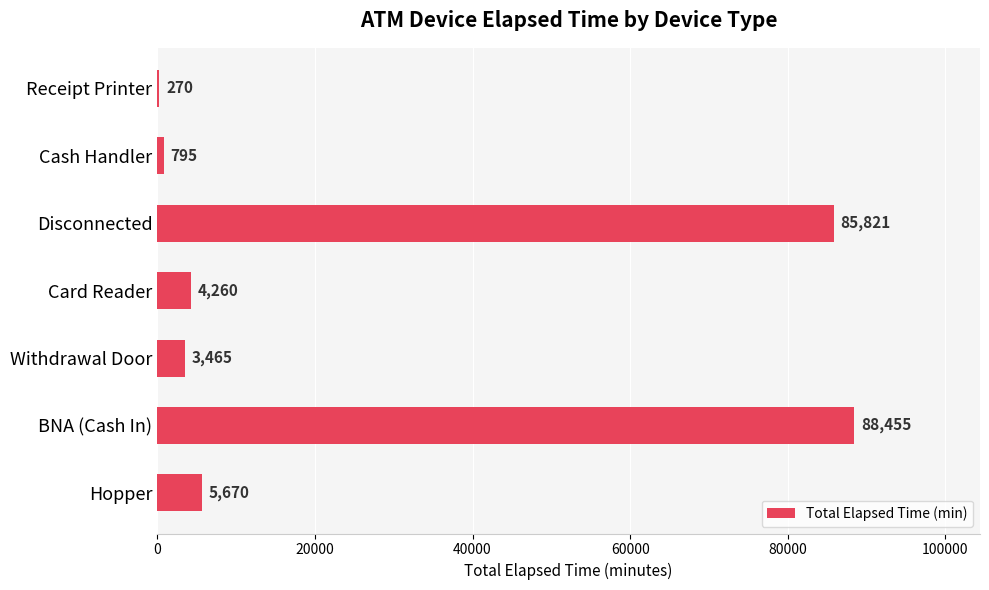

Is it true that the value at BNA (Cash In) is 88455?

True